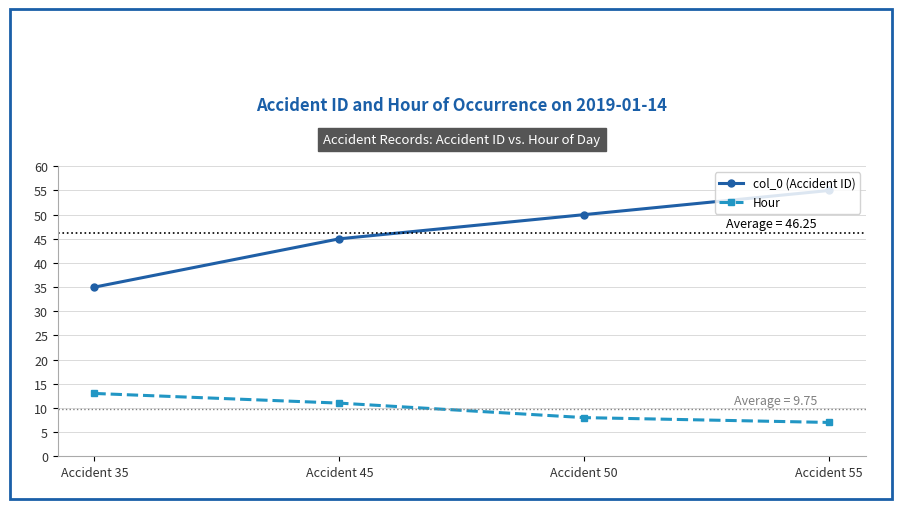

Reading left to right, extract all data points from this chart.

col_0 (Accident ID): 35	45	50	55
Hour: 13	11	8	7